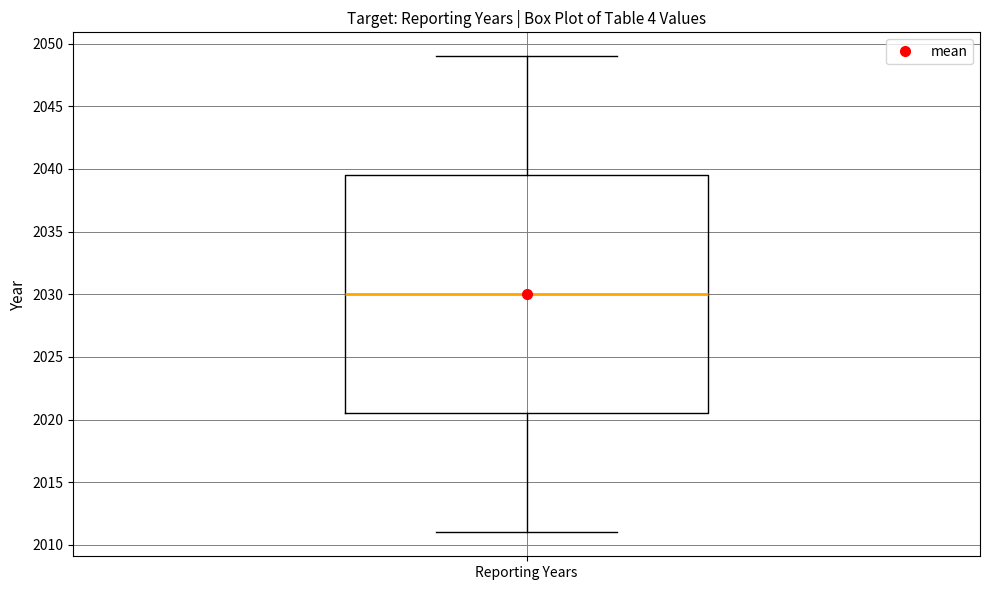

Transcribe this box plot: give where the median line is, the range the box spans, and where the two whiskers end, as read against the y-axis. The values are not printed on the chart, so give them approximately, as read against the axis.

median 2030.0, box 2020.5 to 2039.5, whiskers 2011.0 to 2049.0